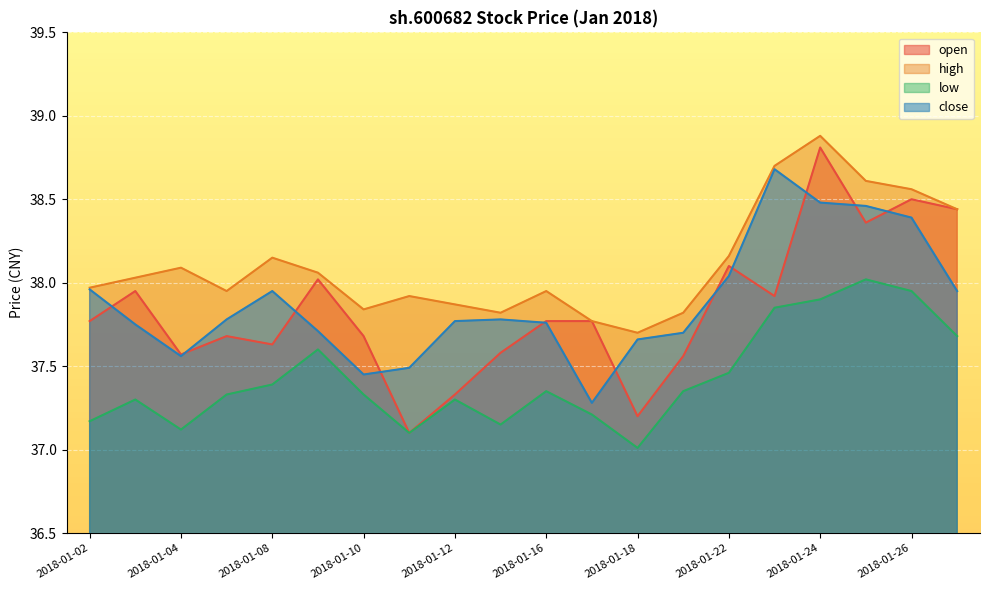

How many interior local peaks does the high series have?

5